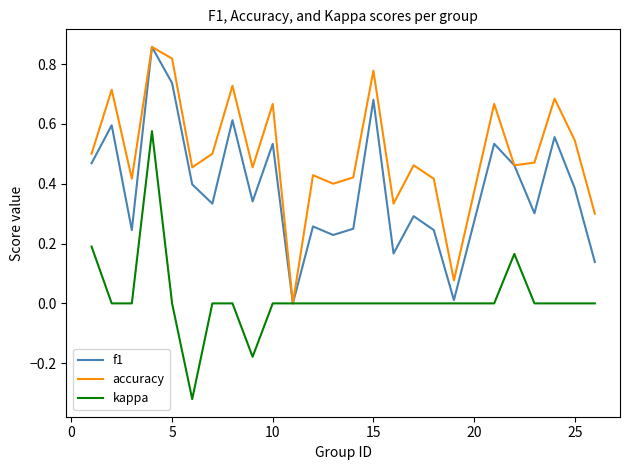

Which series has the largest total across all categories?

accuracy